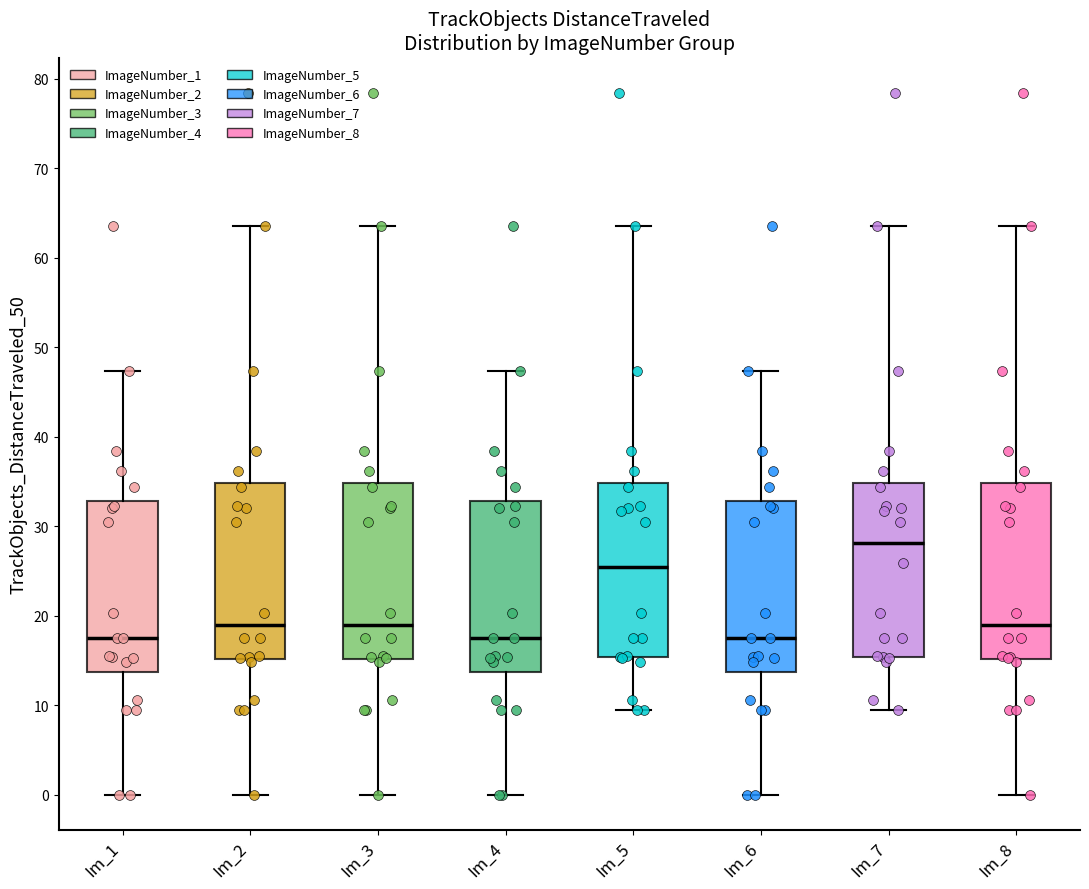

Reading left to right, read every box against the y-axis: the position of its median line, the range the box covers, and the ends of its whiskers. The values are not printed on the chart, so give them approximately, as read against the axis.

Im_1: median 18, box 14 to 33, whiskers 0 to 47
Im_2: median 19, box 15 to 35, whiskers 0 to 64
Im_3: median 19, box 15 to 35, whiskers 0 to 64
Im_4: median 18, box 14 to 33, whiskers 0 to 47
Im_5: median 25, box 15 to 35, whiskers 9 to 64
Im_6: median 18, box 14 to 33, whiskers 0 to 47
Im_7: median 28, box 15 to 35, whiskers 9 to 64
Im_8: median 19, box 15 to 35, whiskers 0 to 64